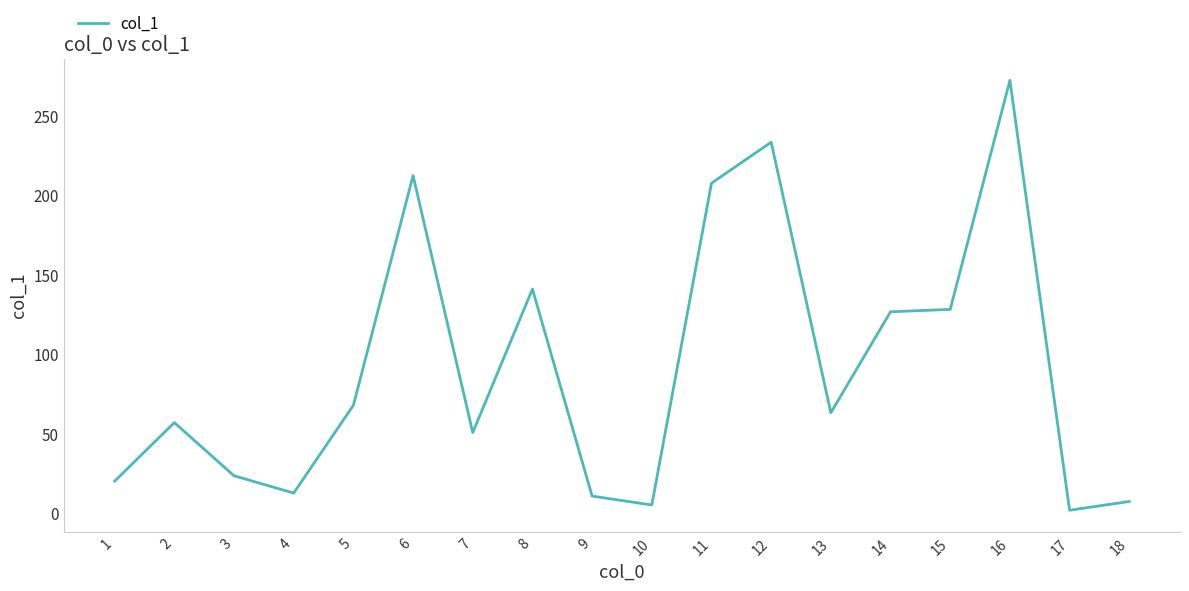

Where does the data first go above 63?

5